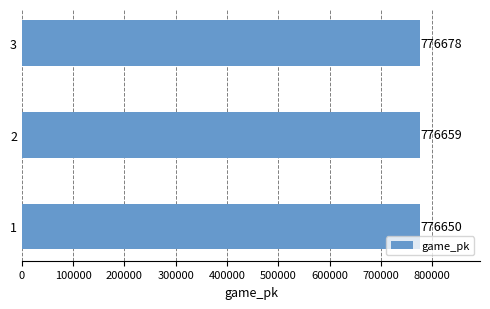

How many series are shown in this chart?

1